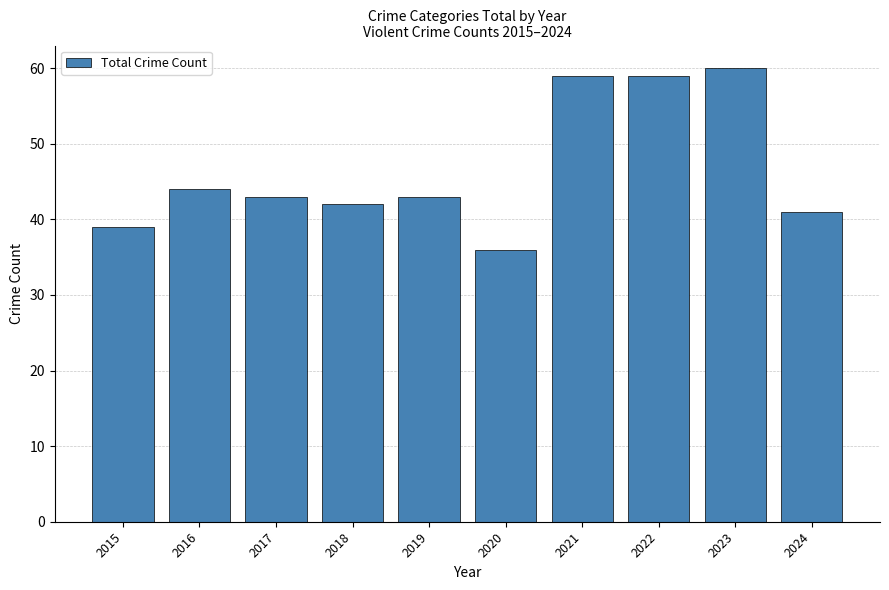

Which category has the highest value across all series?

2023